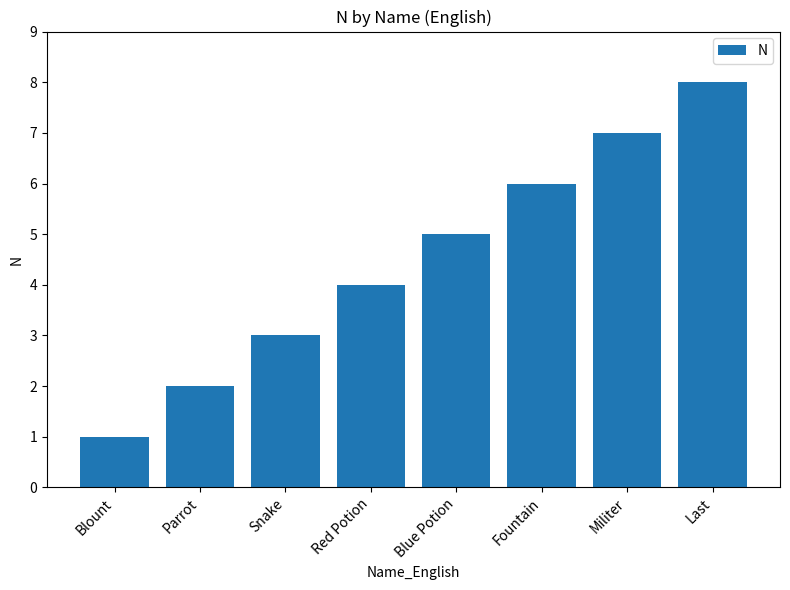

List the labels in order of value, smallest first.

Blount, Parrot, Snake, Red Potion, Blue Potion, Fountain, Militer, Last